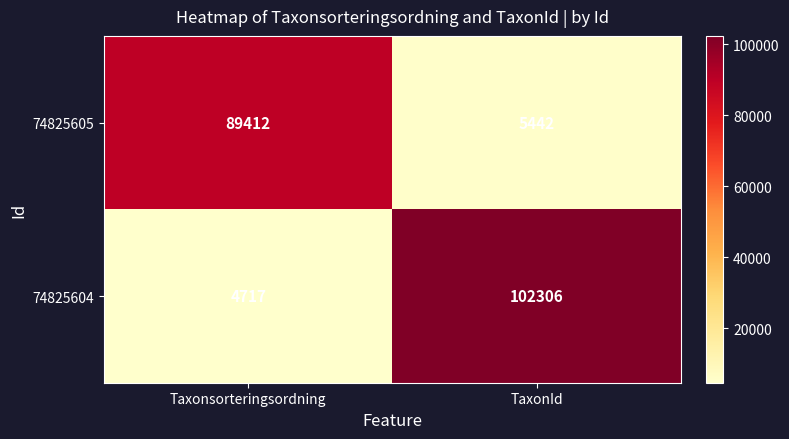

What is the maximum value shown in the chart?

102306